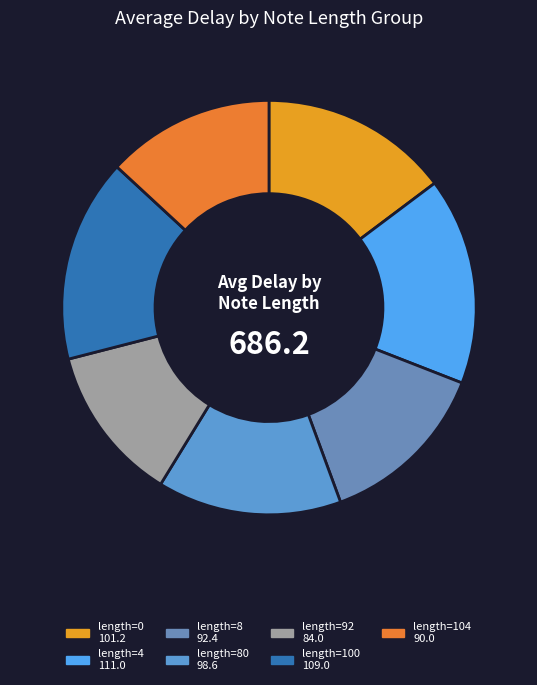

Is there any slice that represents more than half of the pie?

No